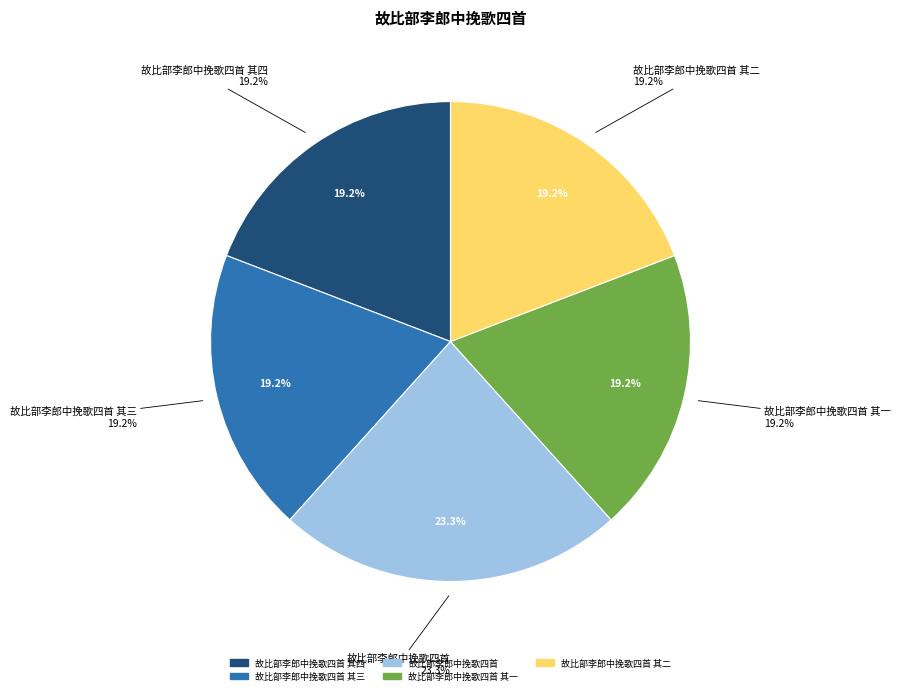

Is there a majority slice in this chart?

No